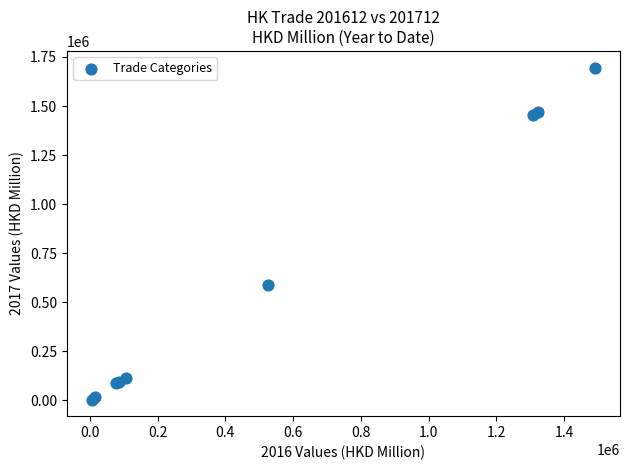

What Y value in the scatter plot is closest to 850247?

586736.3